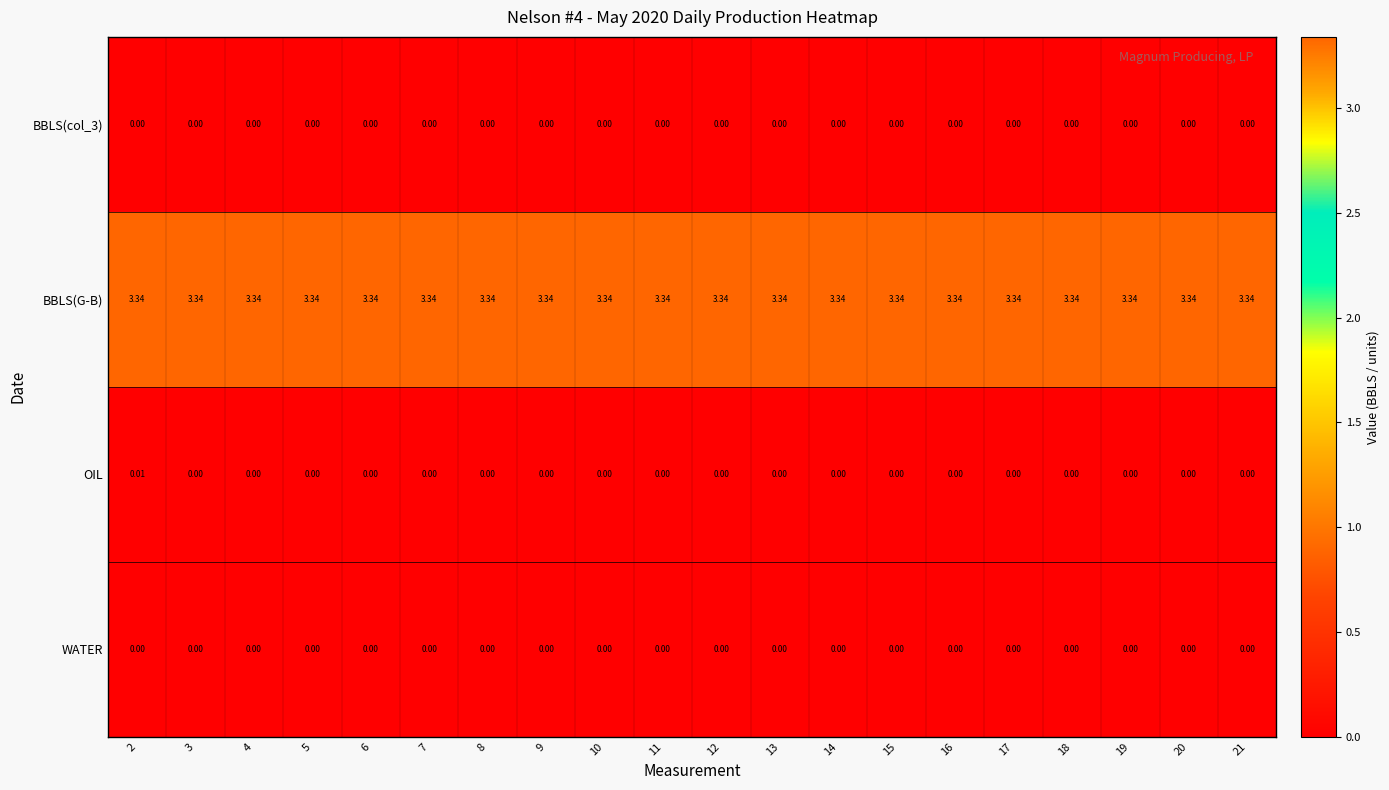

Which series has the widest spread of values?

OIL